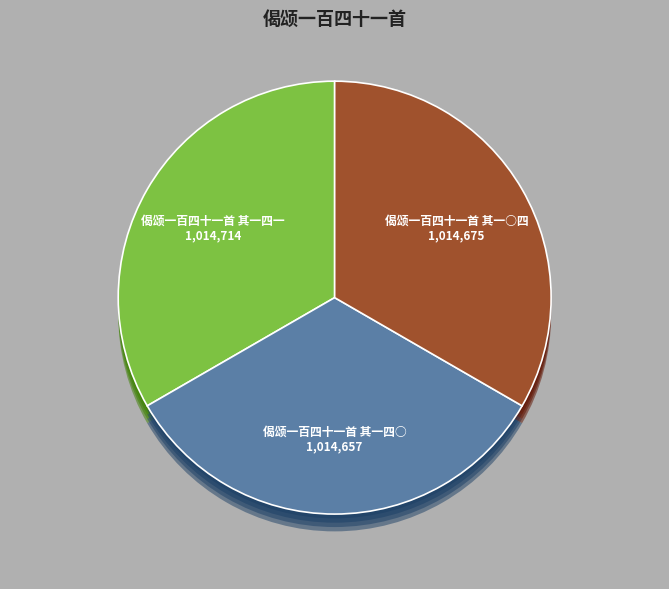

Does 偈颂一百四十一首 其一四一 account for over 50% of the chart?

No